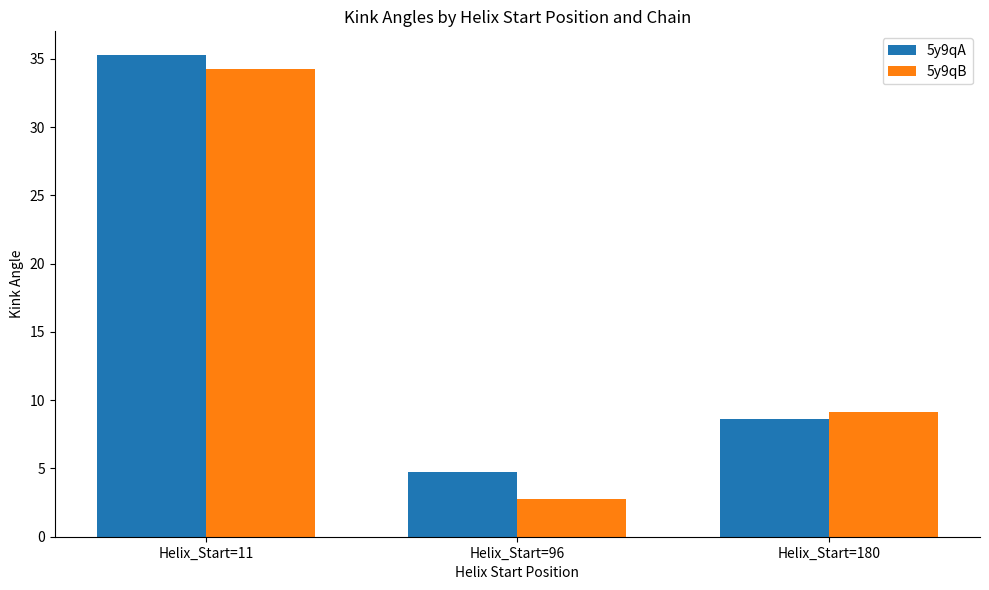

Where is 5y9qA nearest to the value 20?

Helix_Start=180